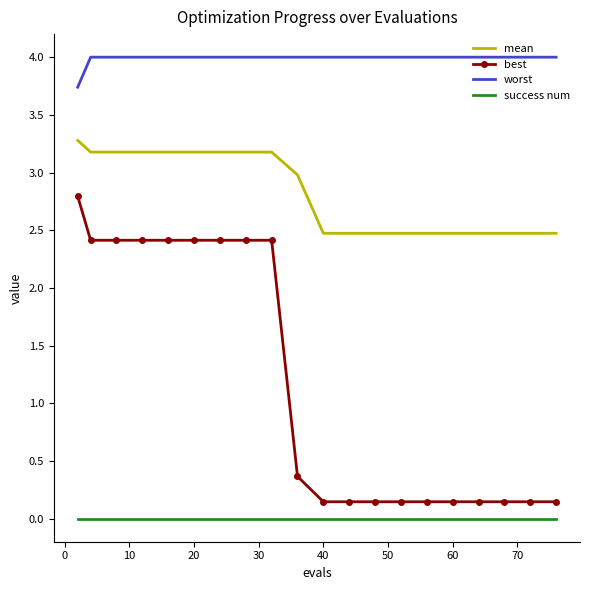

True or false: success num and worst intersect in this chart.

False